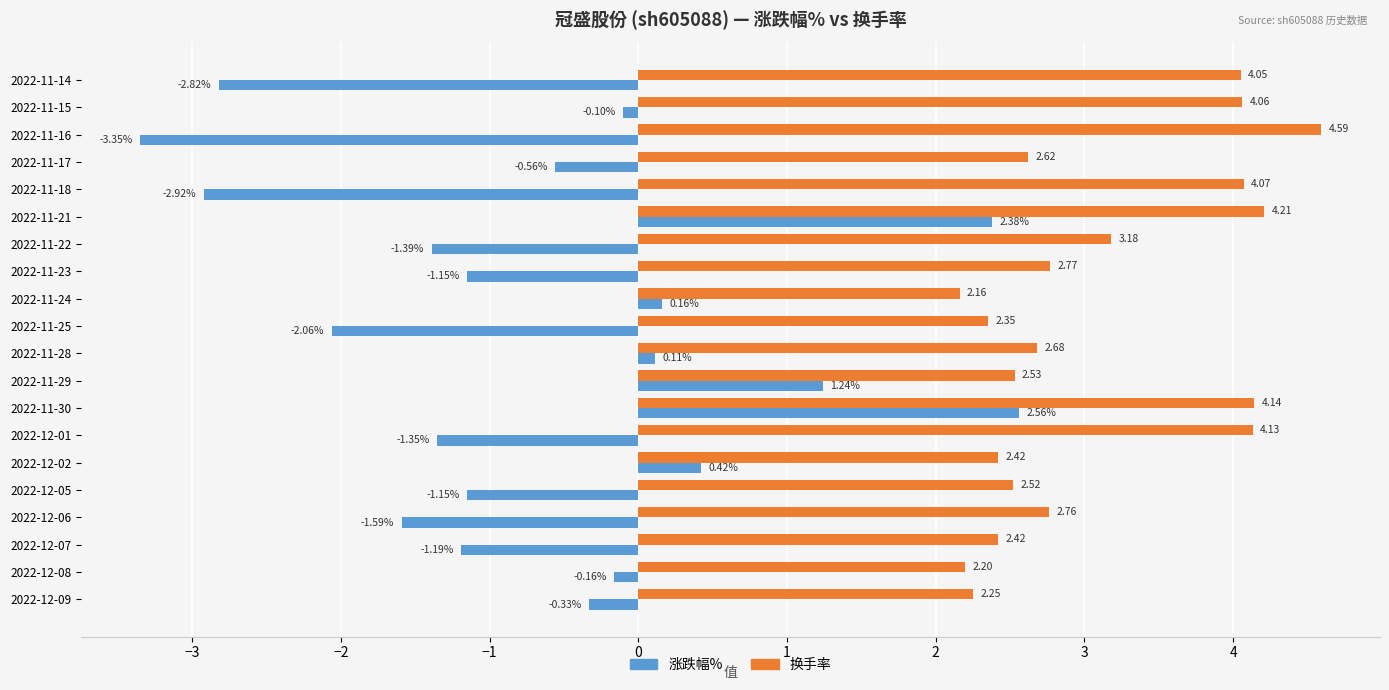

What is the sum of all 换手率 values?

62.1